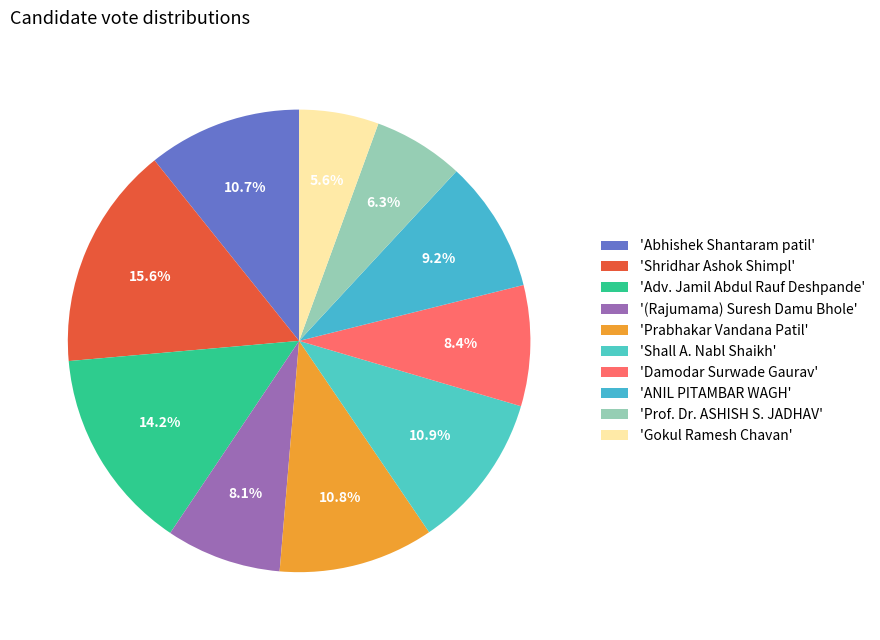

Rank the categories by value from highest to lowest.

Shridhar Ashok Shimpl, Adv. Jamil Abdul Rauf Deshpande, Shall A. Nabl Shaikh, Prabhakar Vandana Patil, Abhishek Shantaram patil, ANIL PITAMBAR WAGH, Damodar Surwade Gaurav, (Rajumama) Suresh Damu Bhole, Prof. Dr. ASHISH S. JADHAV, Gokul Ramesh Chavan